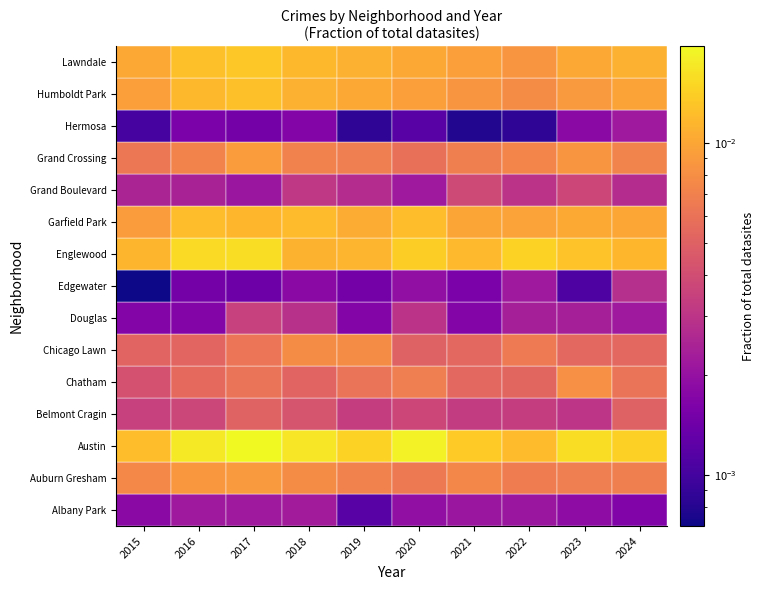

Between 2016 and 2024, which is larger?

2016